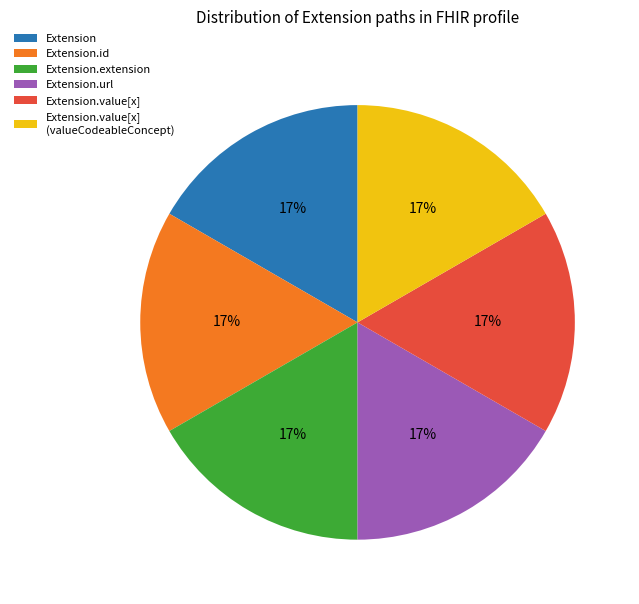

Is there a majority slice in this chart?

No